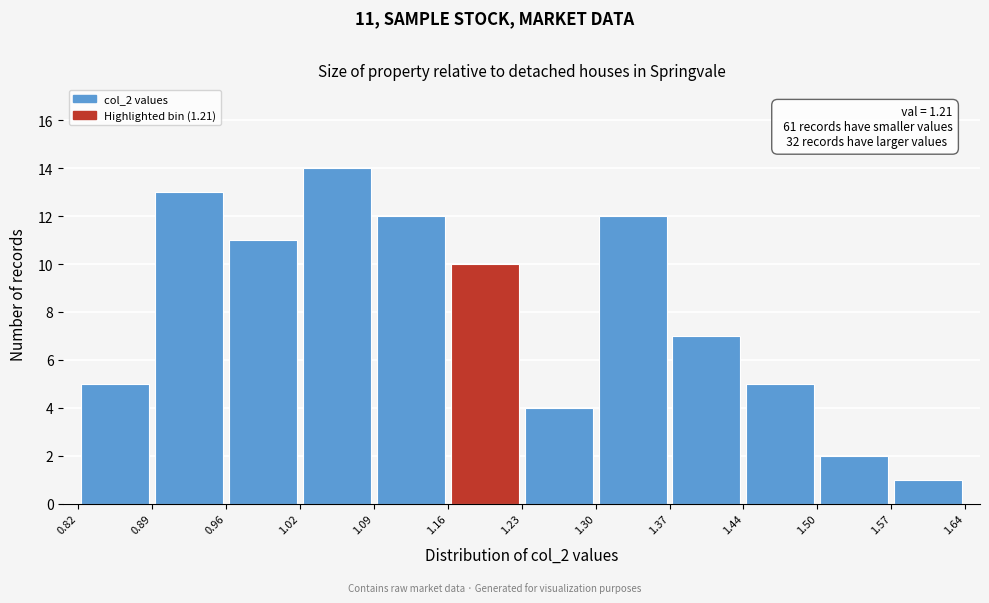

Over which range of the x-axis is the bar tallest?

1.02 to 1.09